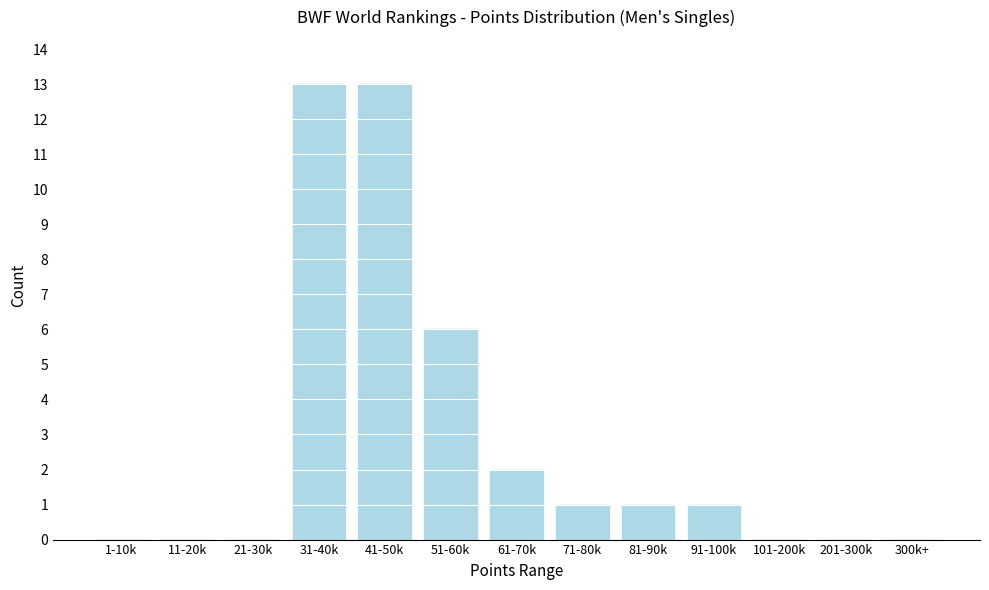

Reading right to left, list all the values displayed in this chart.

300k+=0	201-300k=0	101-200k=0	91-100k=1	81-90k=1	71-80k=1	61-70k=2	51-60k=6	41-50k=13	31-40k=13	21-30k=0	11-20k=0	1-10k=0